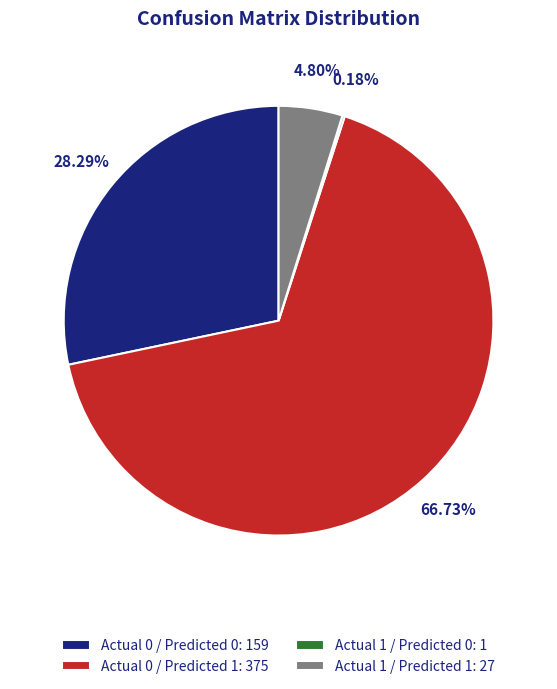

How much of the chart is everything except Actual 1 / Predicted 1?

95.2%